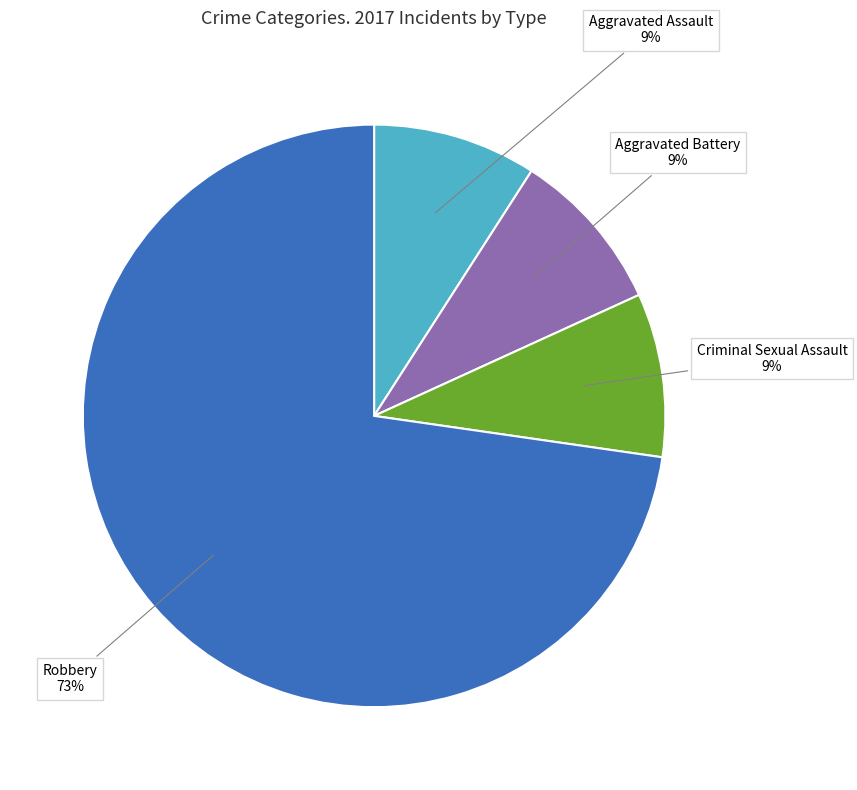

To the nearest percent, what is the average slice percentage?

25%